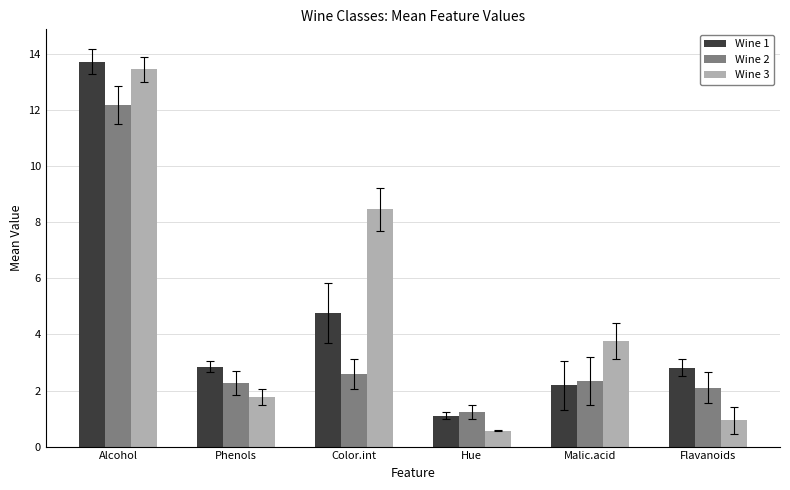

Which series changed the most between Phenols and Flavanoids?

Wine 3